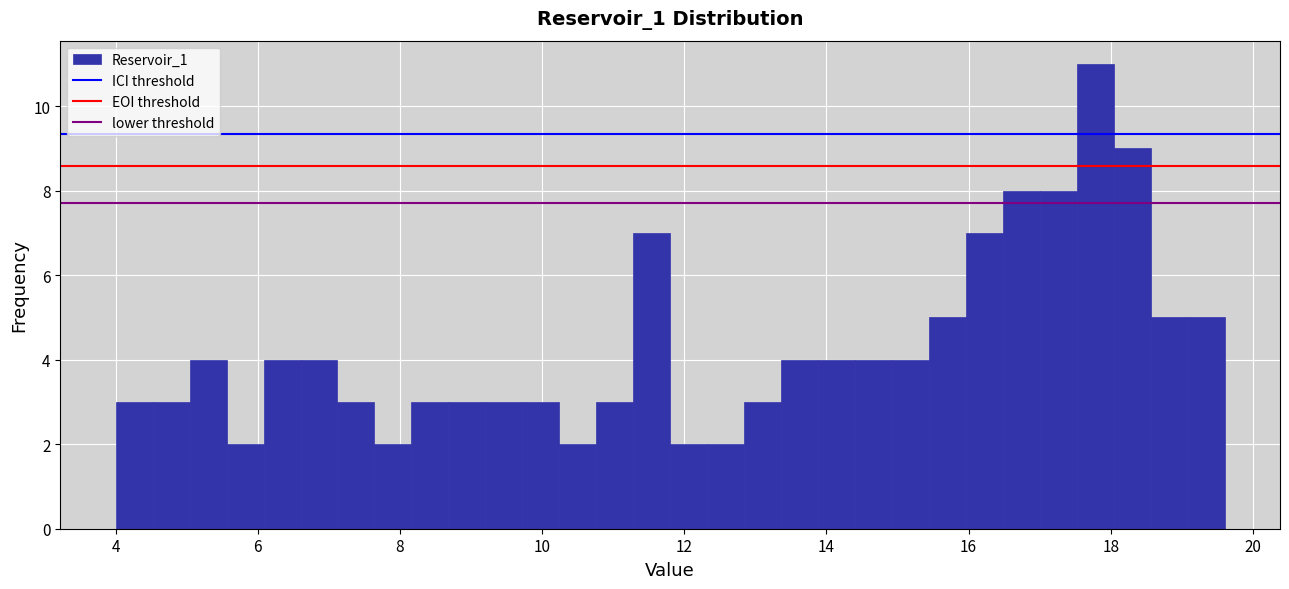

Around what value on the x-axis is the tallest bar? Give the approximate position of its centre, as read against the axis.

17.8